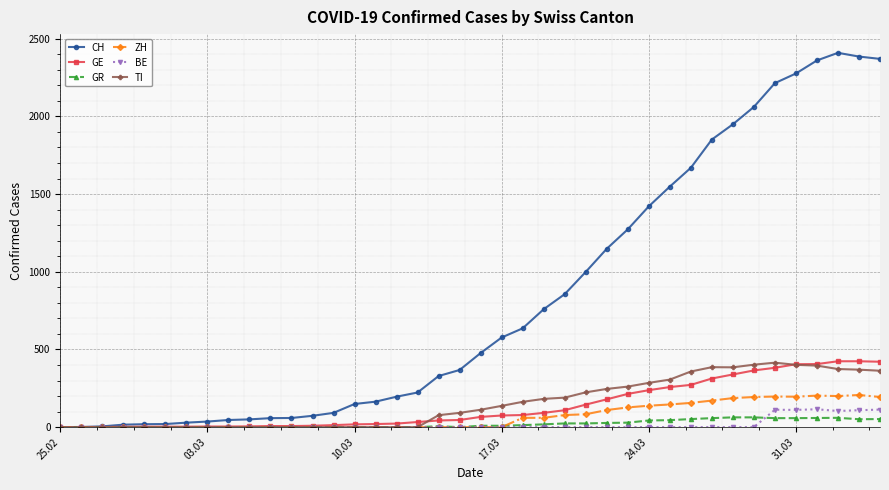

Which series has the largest range (max minus min)?

CH